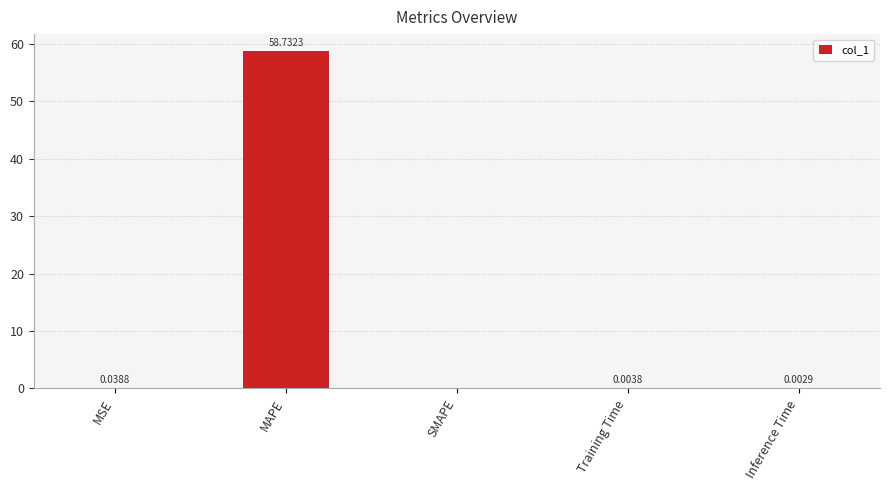

Are the bars grouped side by side (vs. stacked)?

No